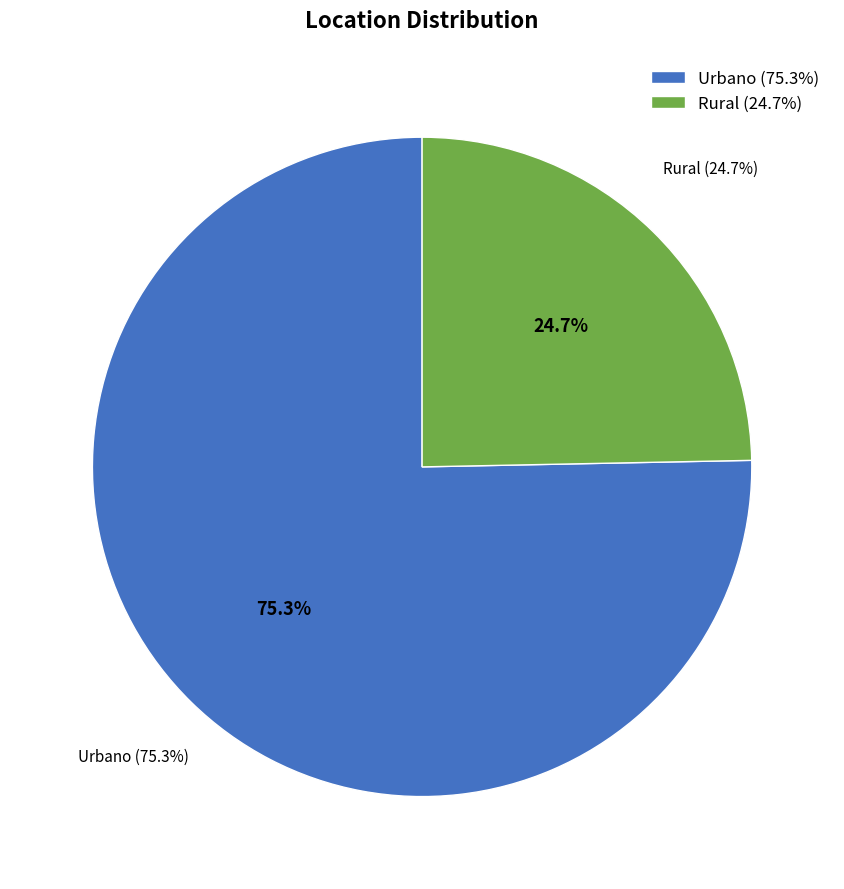

Which category has the smallest portion of the pie?

Rural